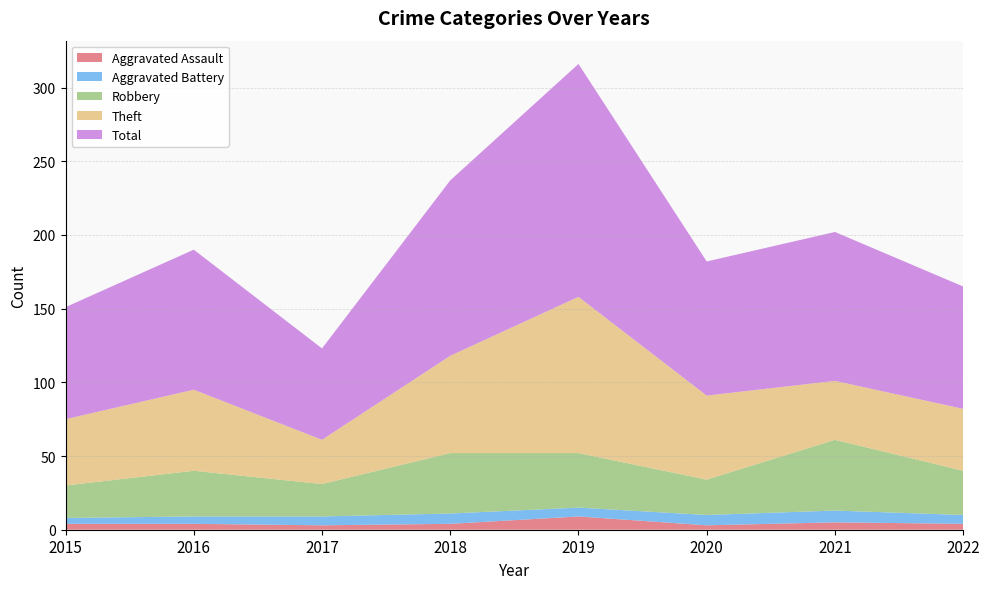

Reading left to right, what are all the values shown in this chart?

Aggravated Assault: 4	4	3	4	9	3	5	4
Aggravated Battery: 4	5	6	7	6	7	8	6
Robbery: 22	31	22	41	37	24	48	30
Theft: 45	55	30	66	106	57	40	42
Total: 76	95	62	119	158	91	101	83